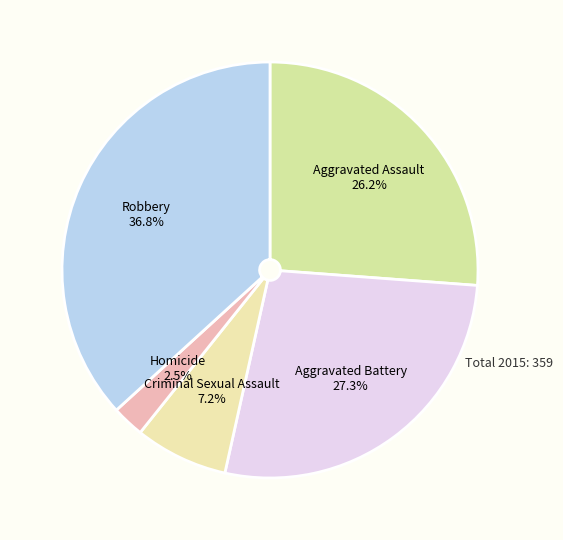

Is Aggravated Battery the majority of the pie?

No